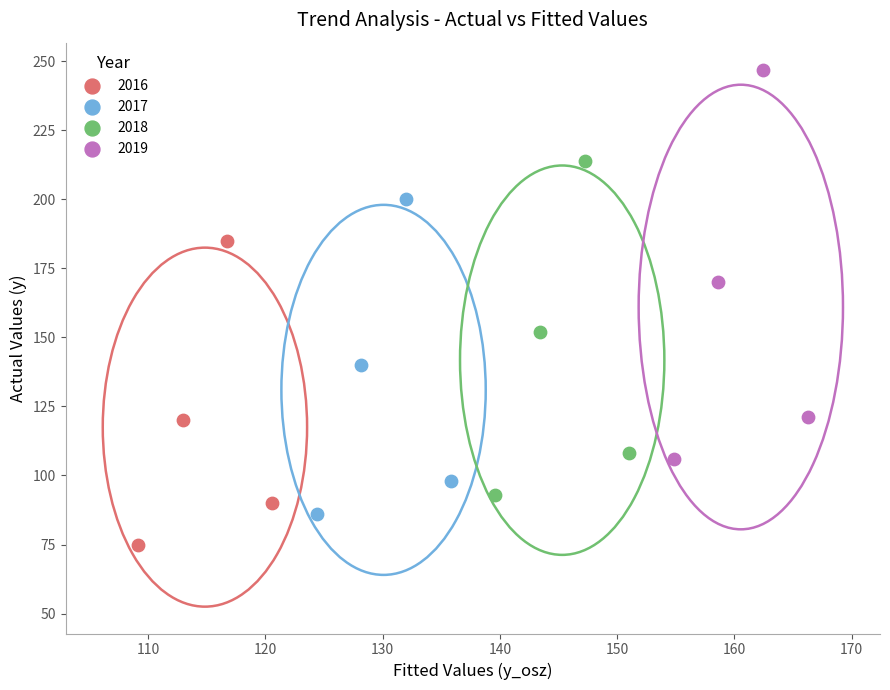

Which series contains the highest Y value?

2019